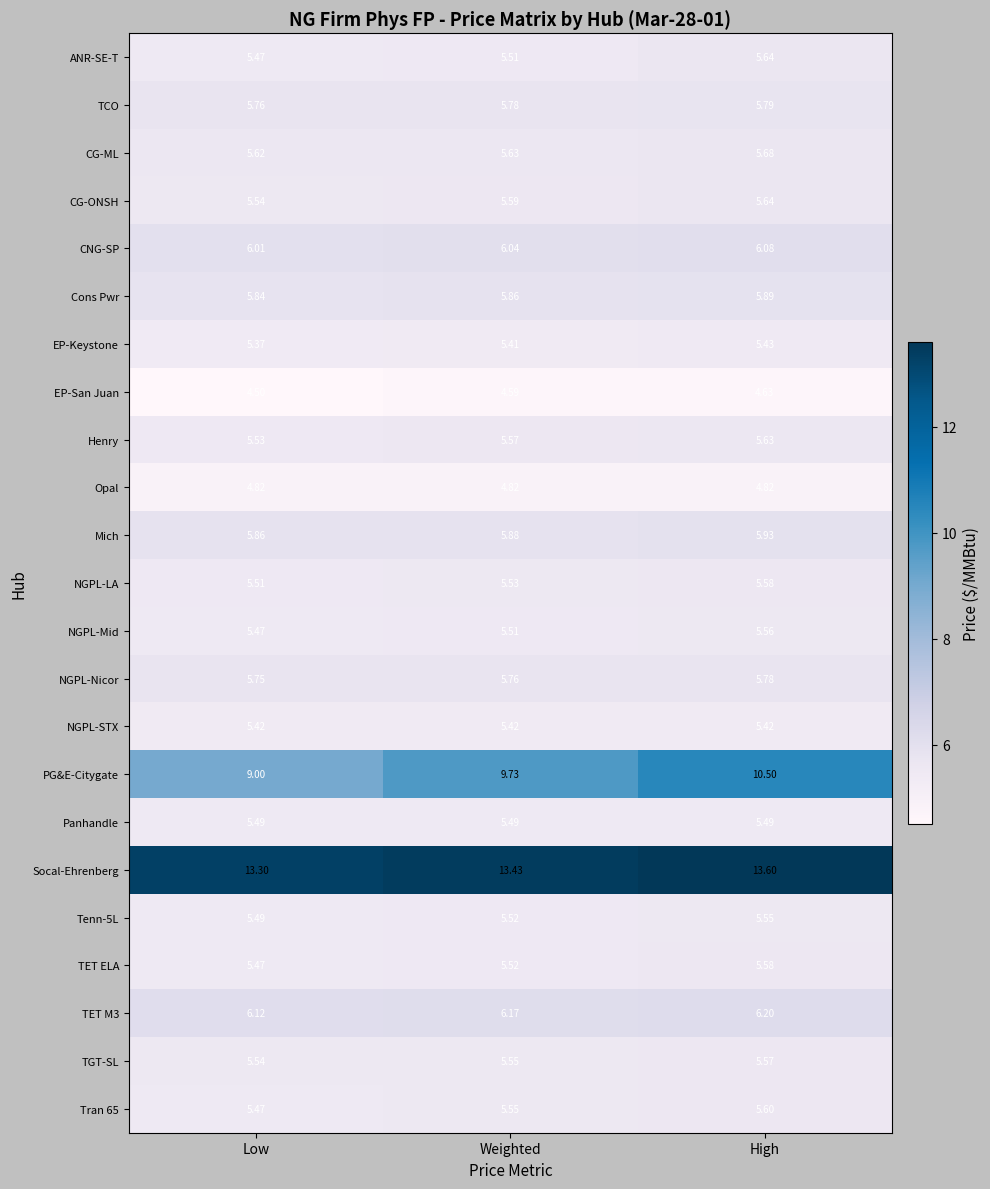

At how many categories does at least one series exceed 8?

3